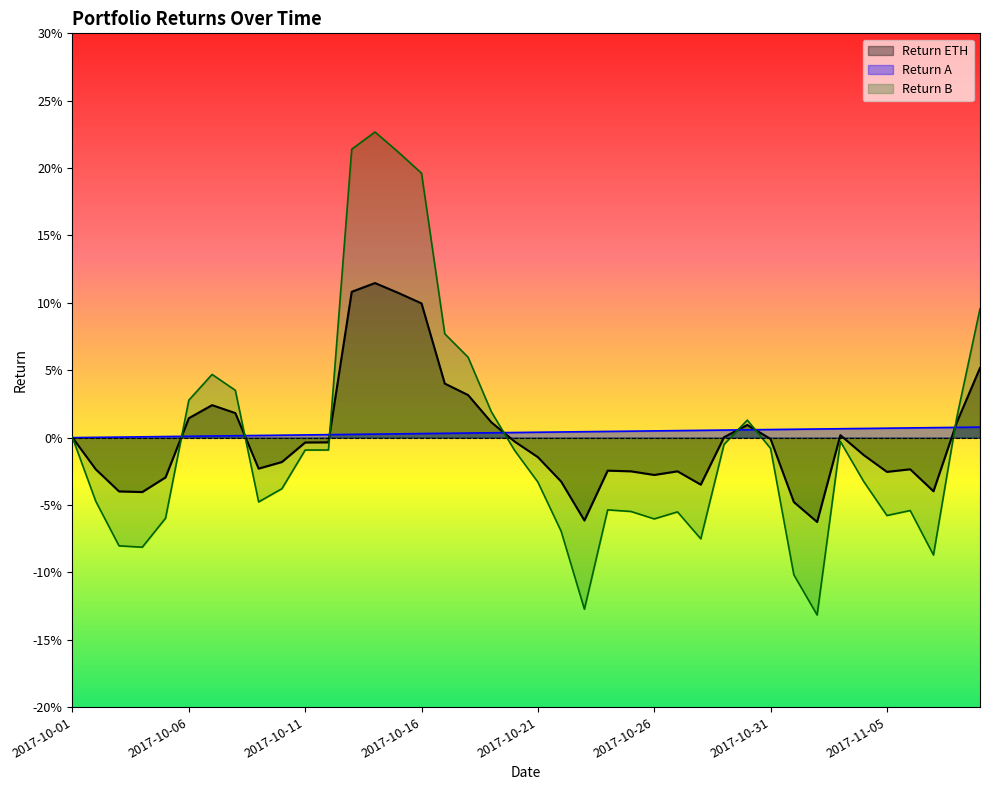

What are all the series names shown in the legend?

Return ETH, Return A, Return B